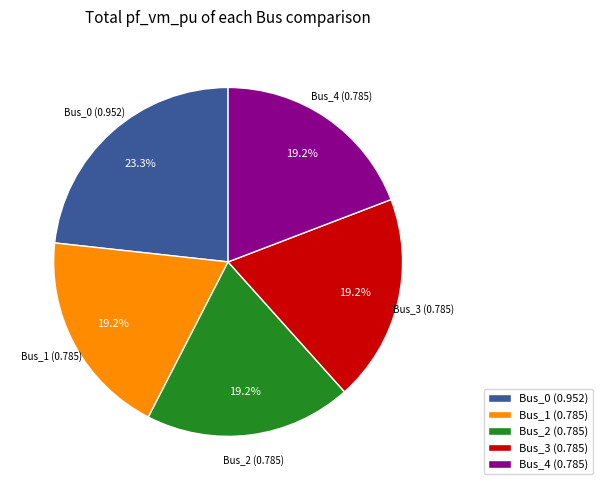

To the nearest percent, what percentage of the pie is Bus_1?

19%